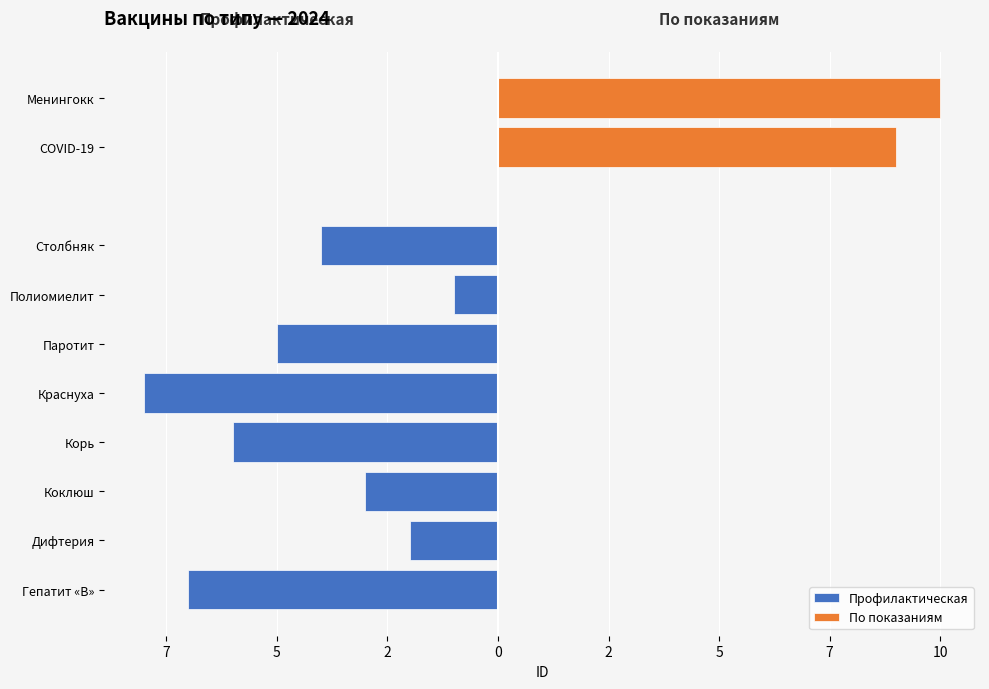

The chart shows a value of -6 at Корь. True or false?

True